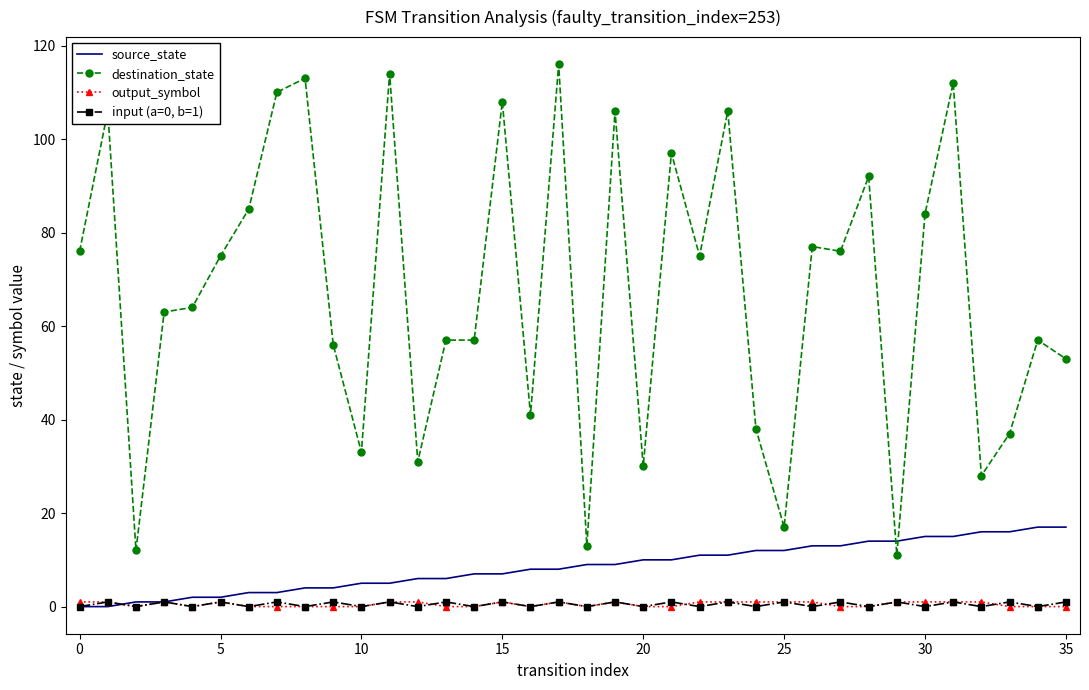

Which series ends up on top after the final intersection of destination_state and source_state?

destination_state